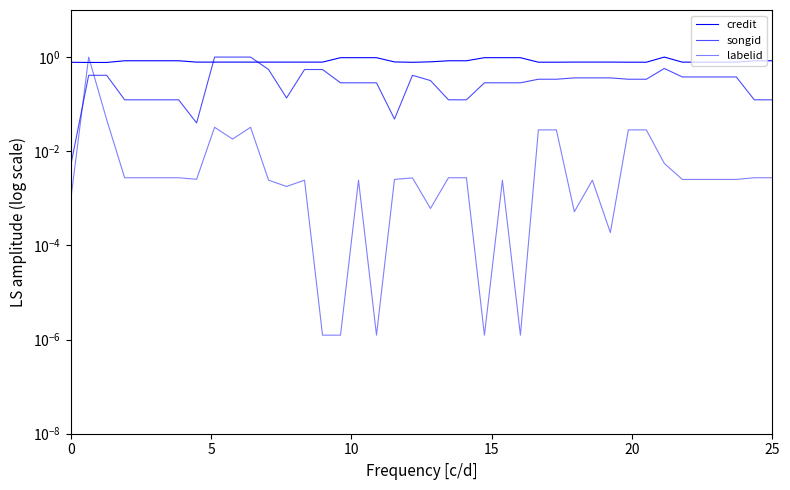

Which series has the widest spread of values?

labelid